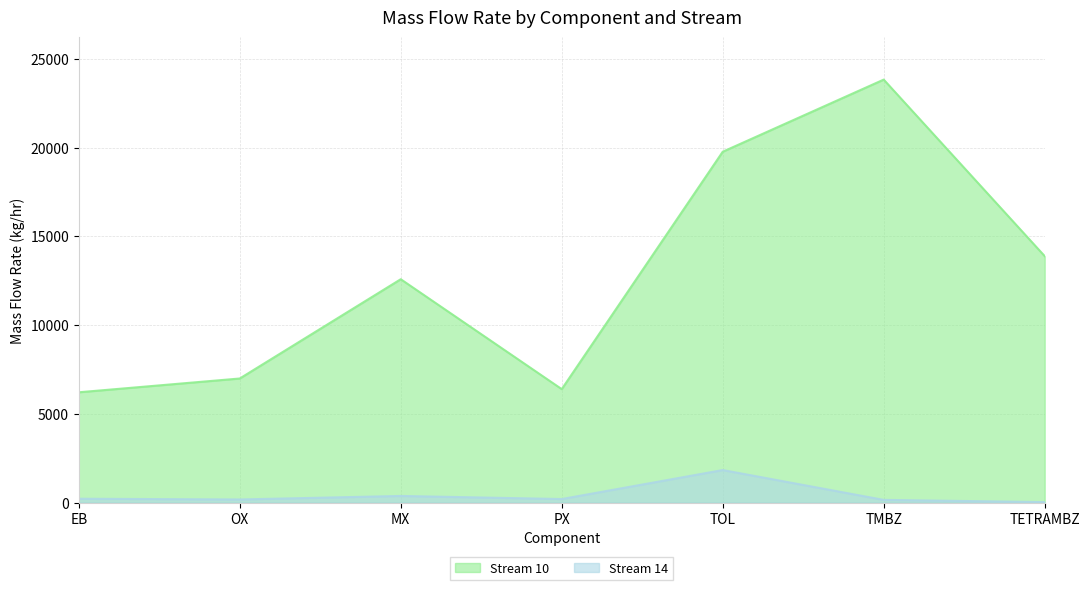

What is the lowest value of the Stream 10 series?

6212.8